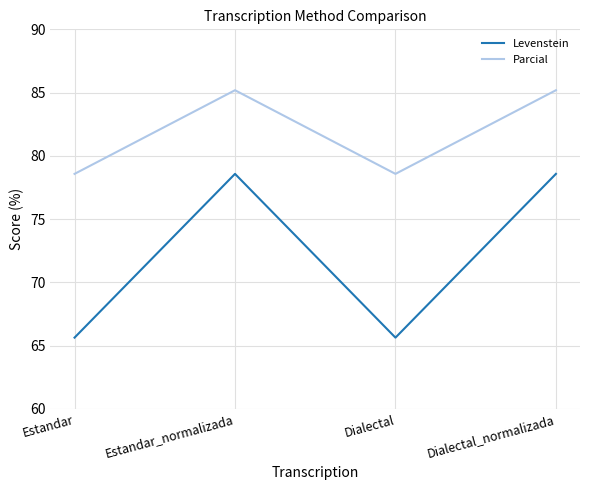

What is the approximate value of Levenstein at Dialectal?

65.6